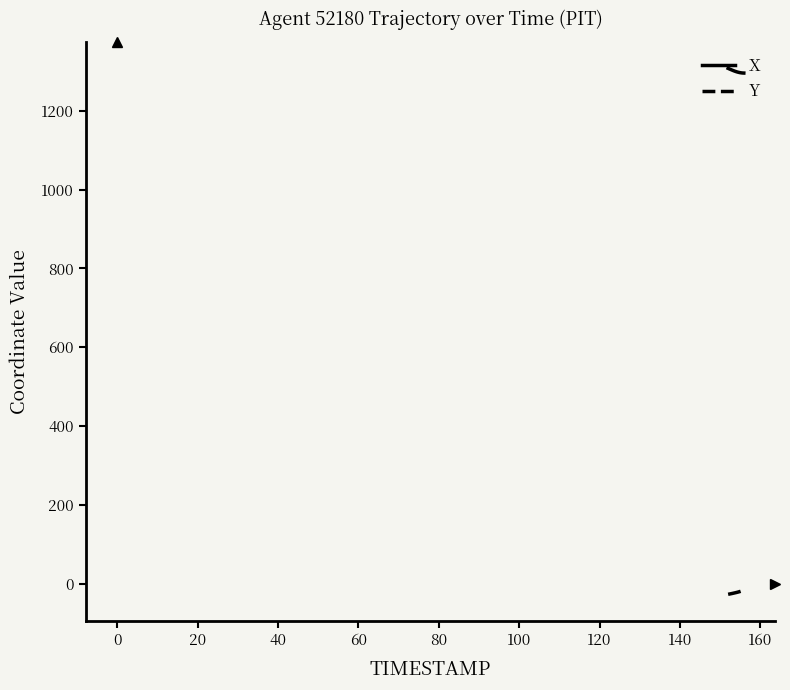

True or false: X and Y cross at least once.

False